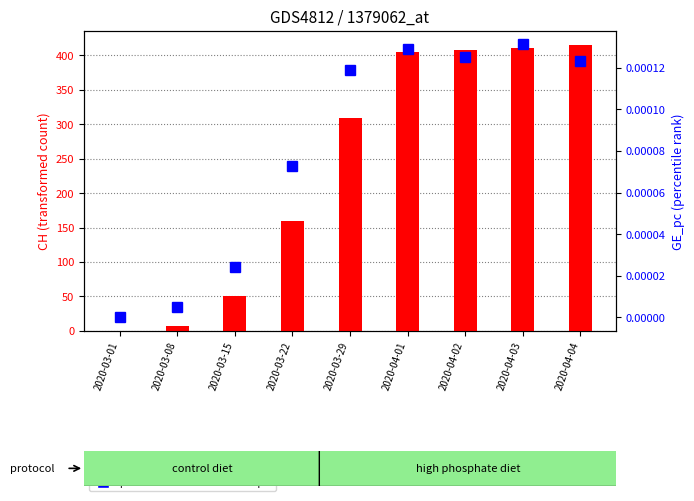

At which label is percentile rank within the sample closest to 0?

2020-03-01